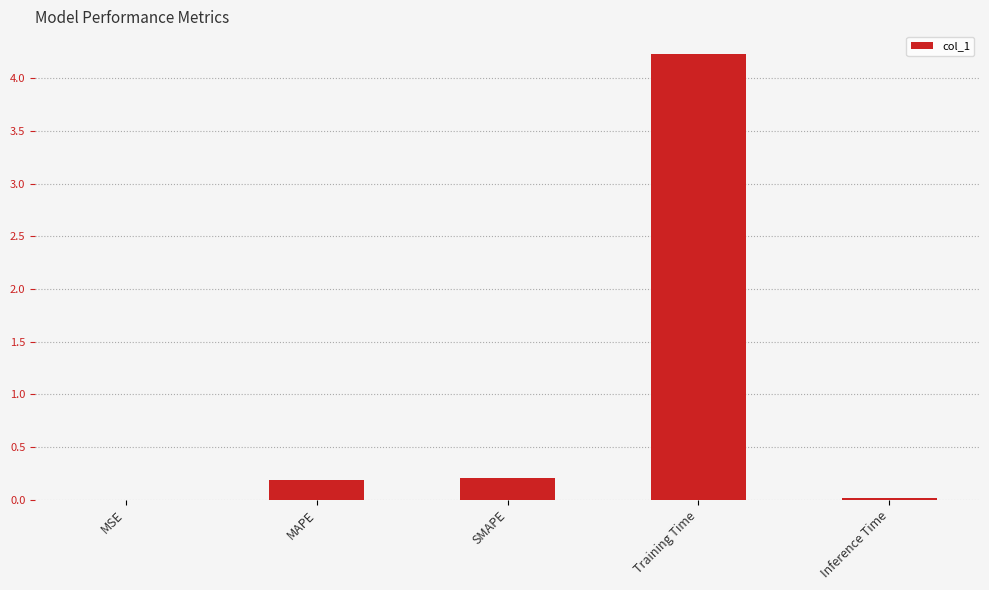

Does the chart contain stacked bars?

No